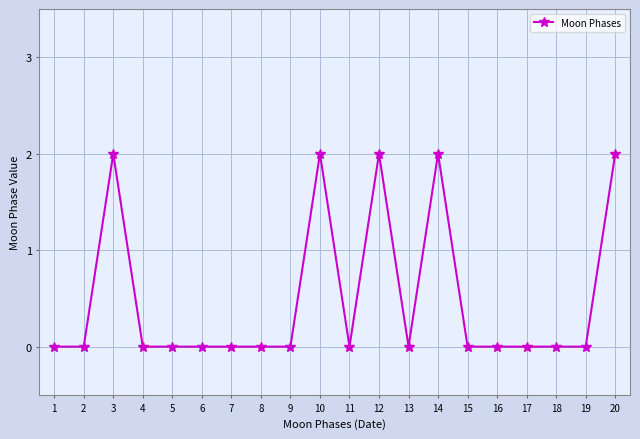

Reading left to right, list all the values displayed in this chart.

0	0	2	0	0	0	0	0	0	2	0	2	0	2	0	0	0	0	0	2